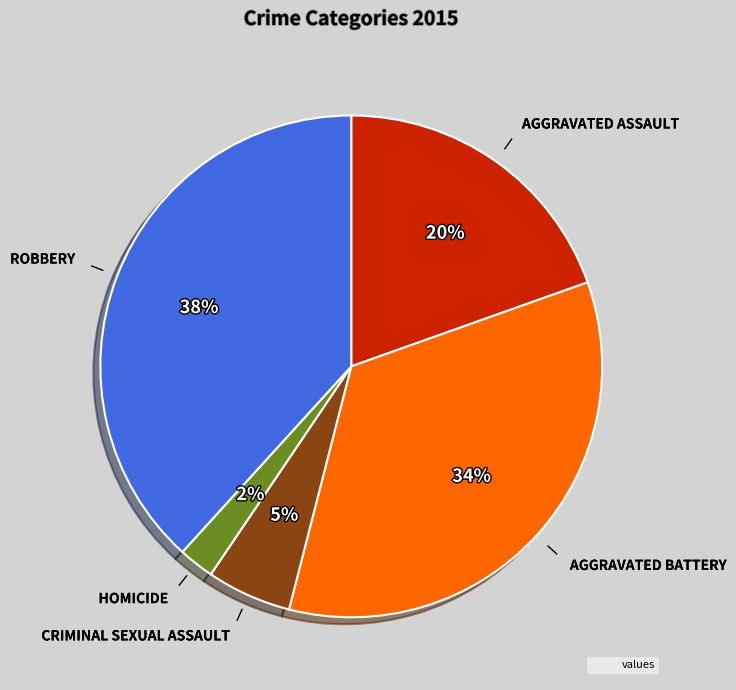

To the nearest percent, what is the average slice percentage?

20%